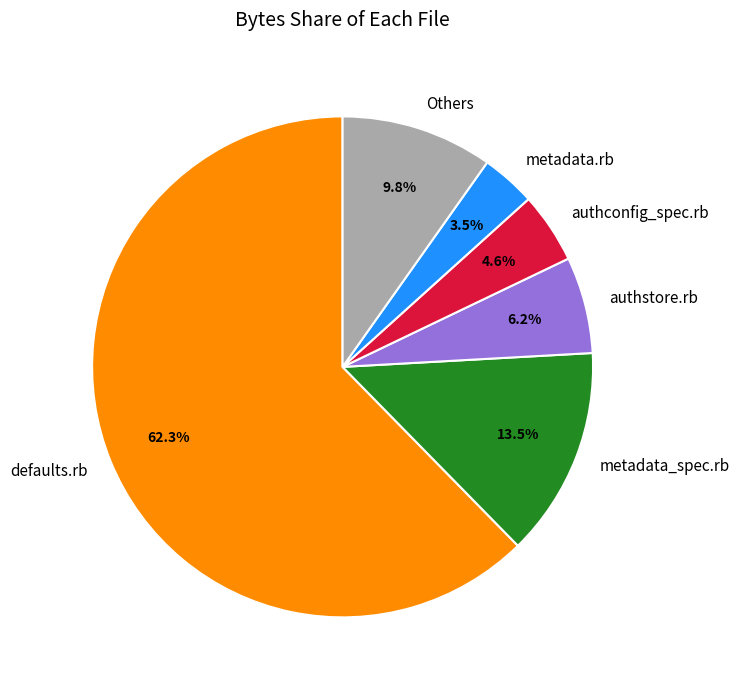

Which slice represents more than half of the pie?

defaults.rb